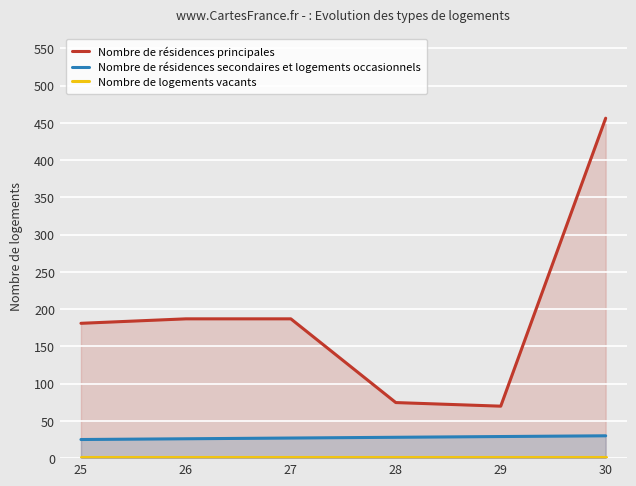

True or false: Nombre de logements vacants has a value of 0.4 at 27.

False